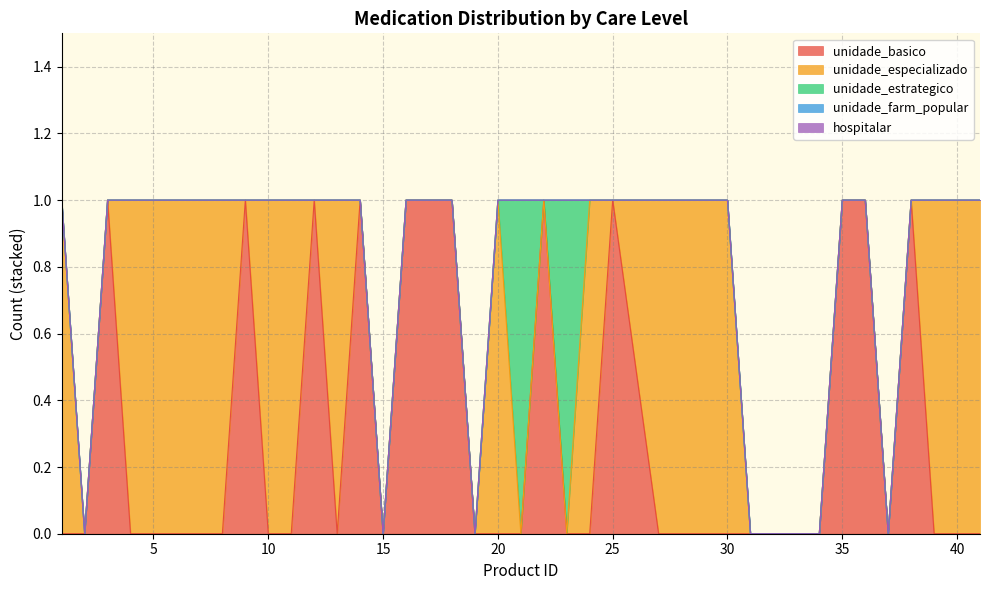

True or false: unidade_farm_popular has more than 1 interior local peaks.

False